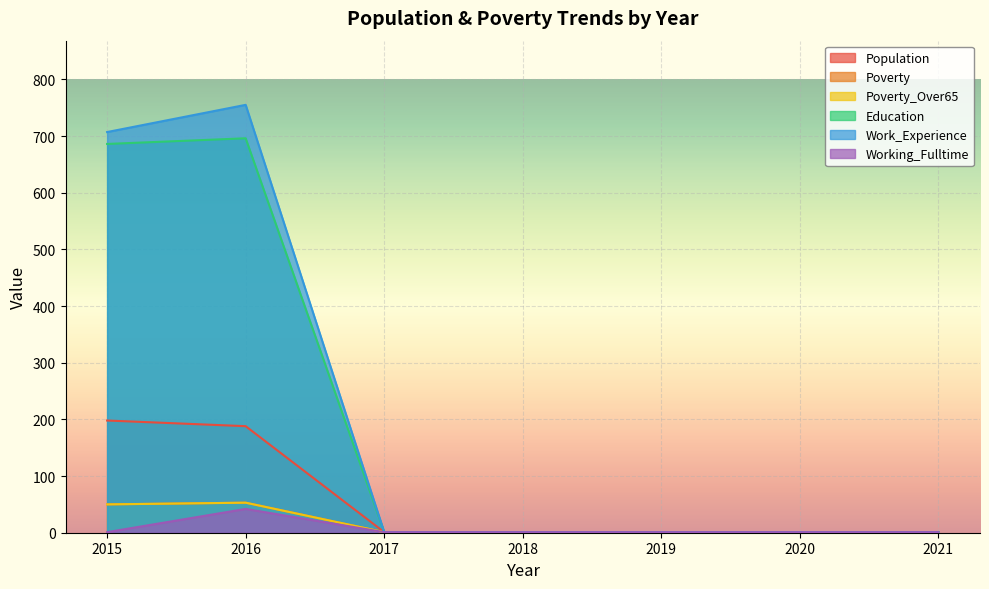

Between 2019 and 2017, which is larger?

2019